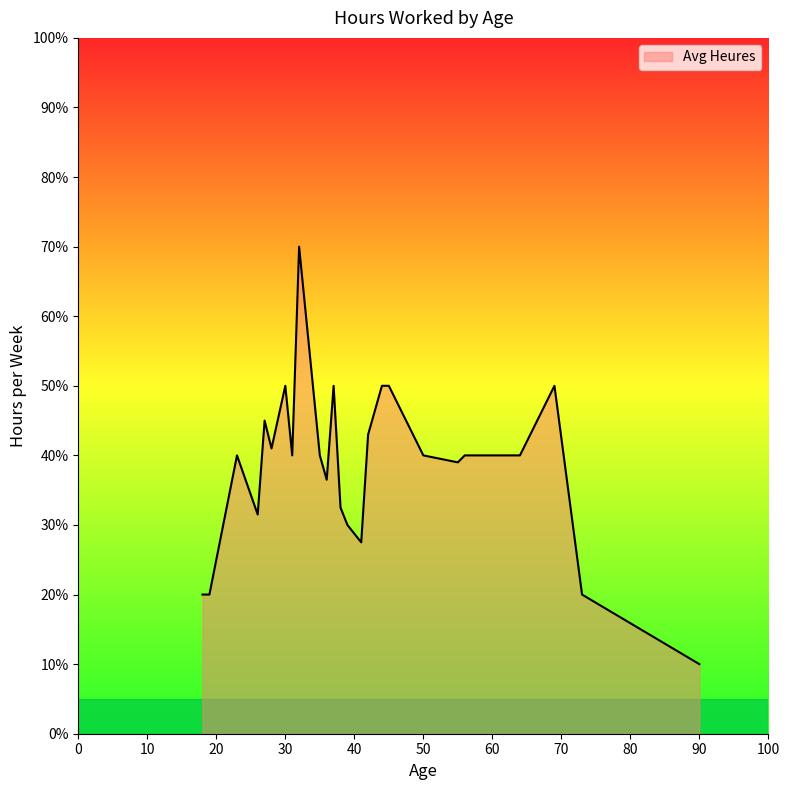

What is the maximum value shown in the chart?

70.0